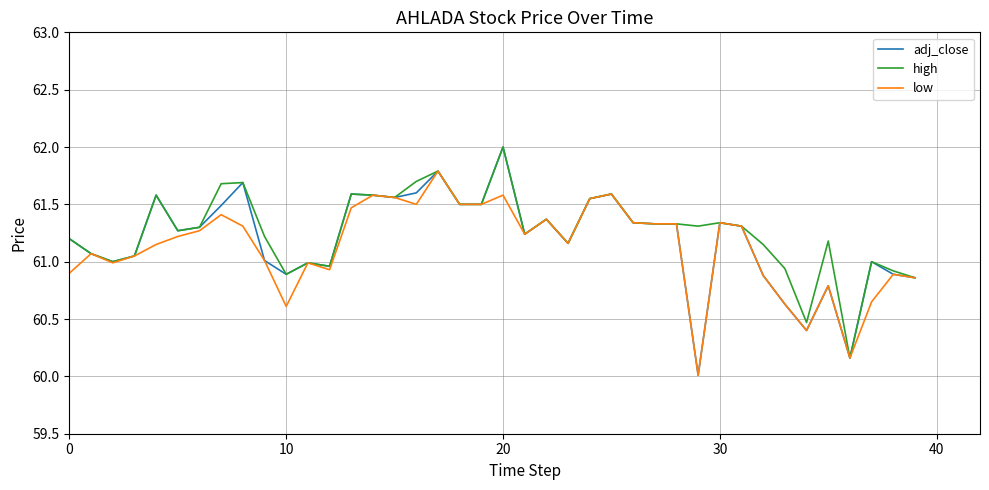

How many lines are shown in the chart?

3